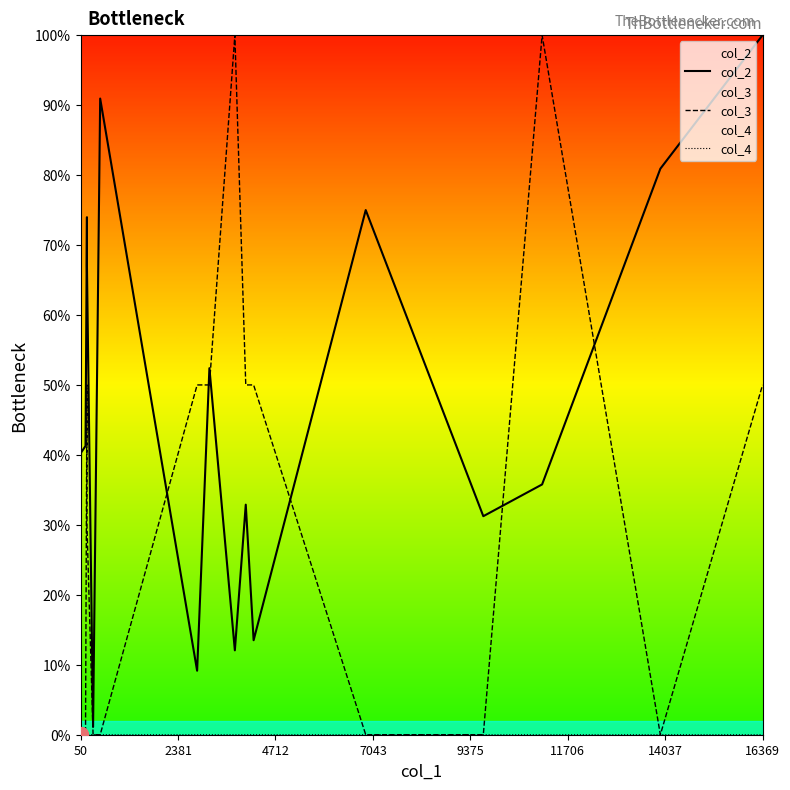

Which series has the largest range (max minus min)?

col_3